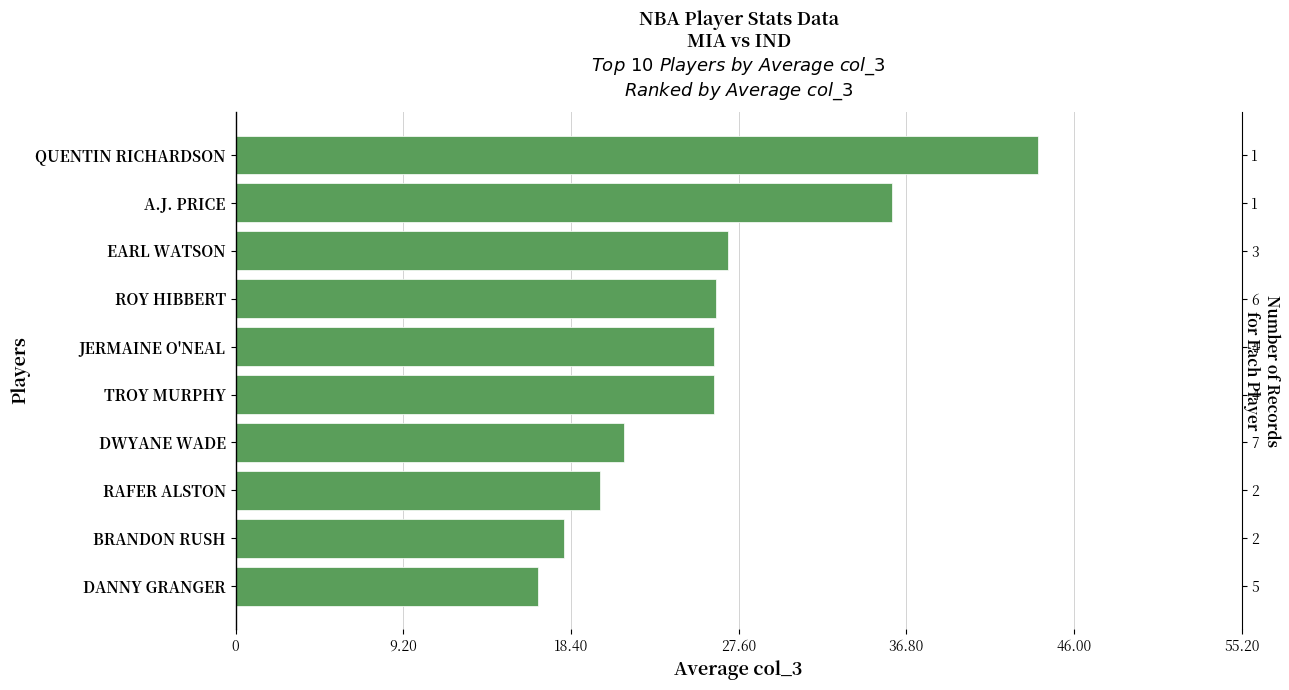

What is the difference between the second highest and minimum values?

19.4